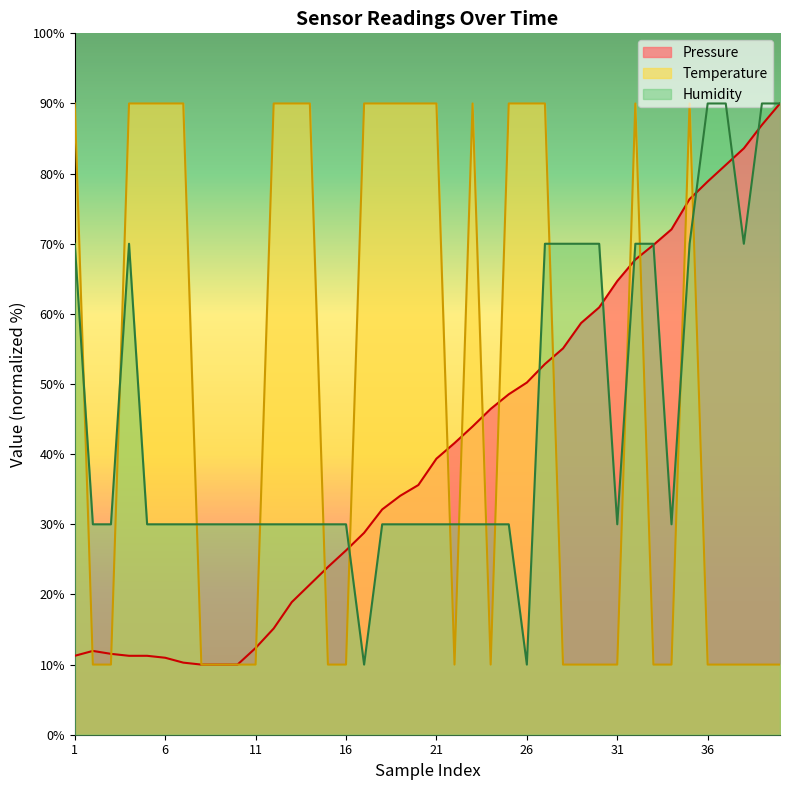

True or false: Pressure has a value of 26.3 at 16.

True